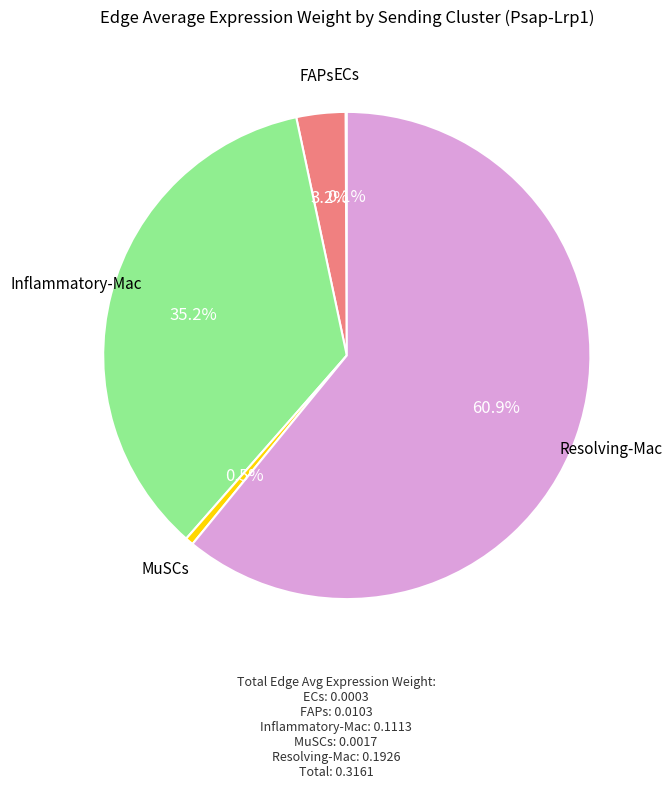

Does any single category account for the majority?

Yes